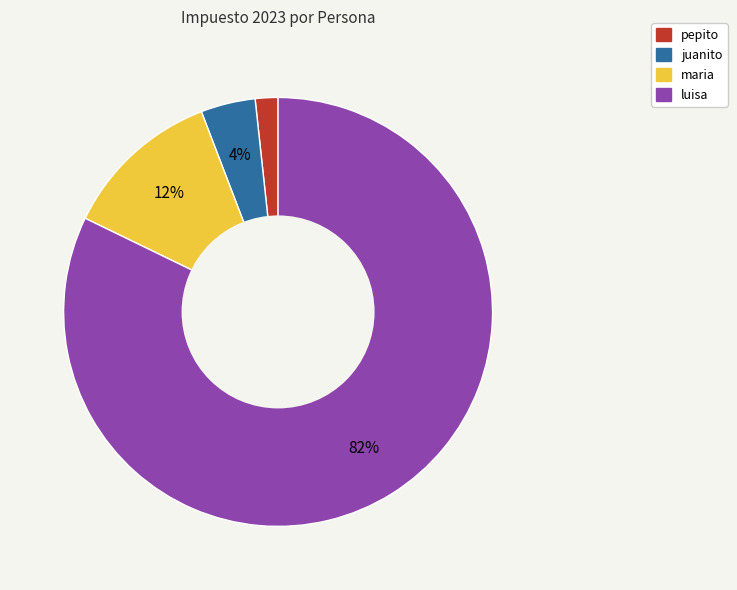

What is the majority slice?

luisa